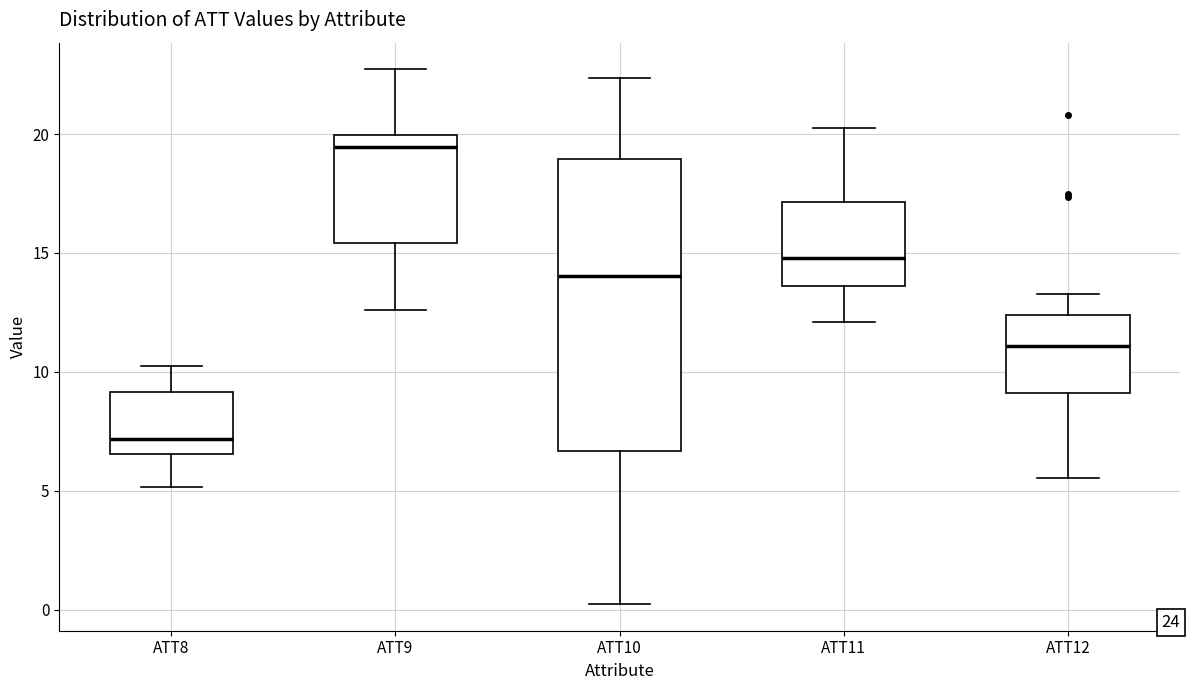

Which box is the tallest, from its lower edge to its upper edge?

ATT10